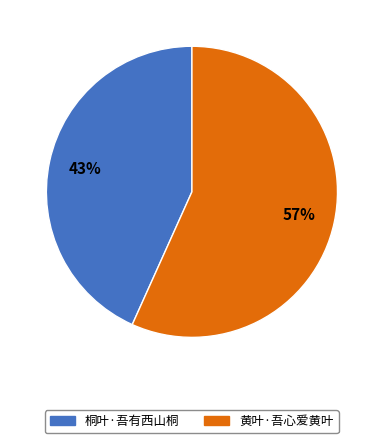

Rank the categories by value from highest to lowest.

黄叶·吾心爱黄叶, 桐叶·吾有西山桐